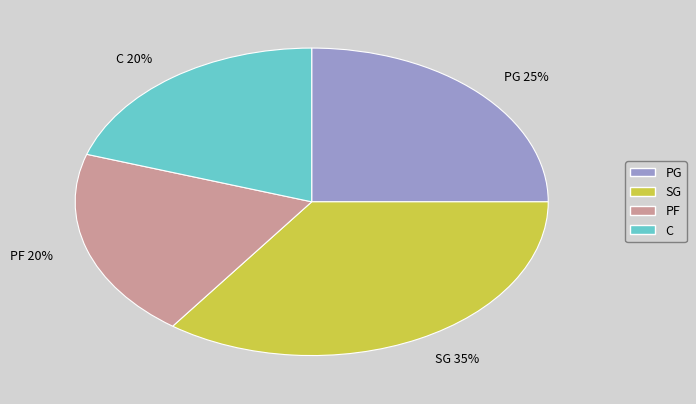

Is the sum of PG and C greater than half?

No